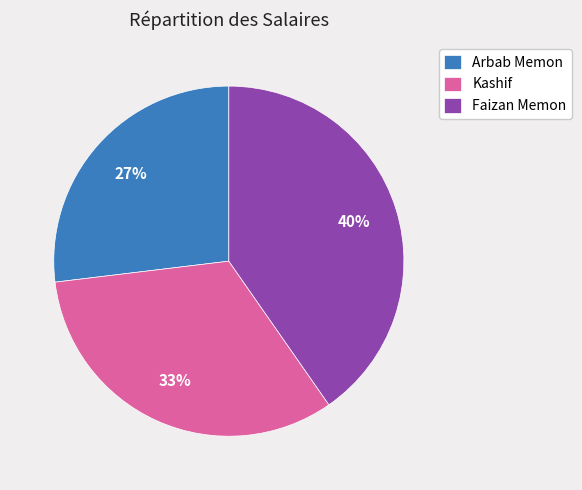

Is the sum of Kashif and Arbab Memon greater than half?

Yes